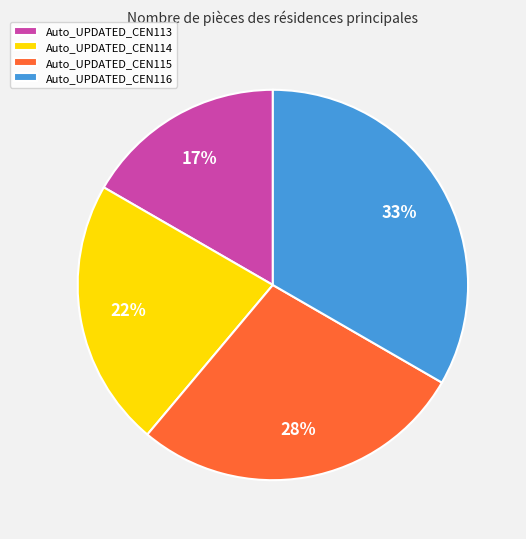

How many segments does this pie chart have?

4